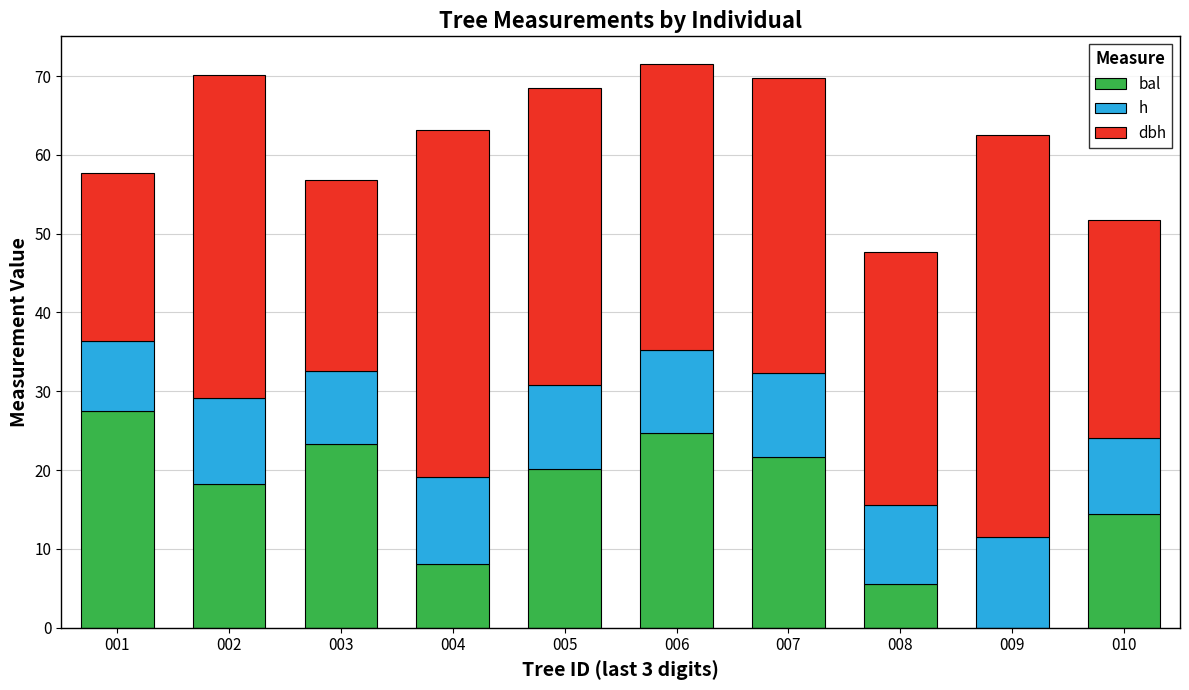

What is the total value across all series at 009?

62.5